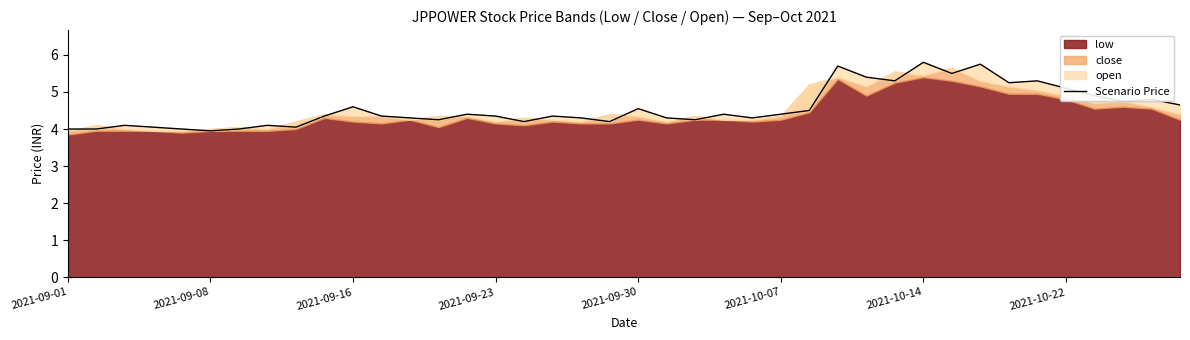

What is the greatest value displayed?

5.8